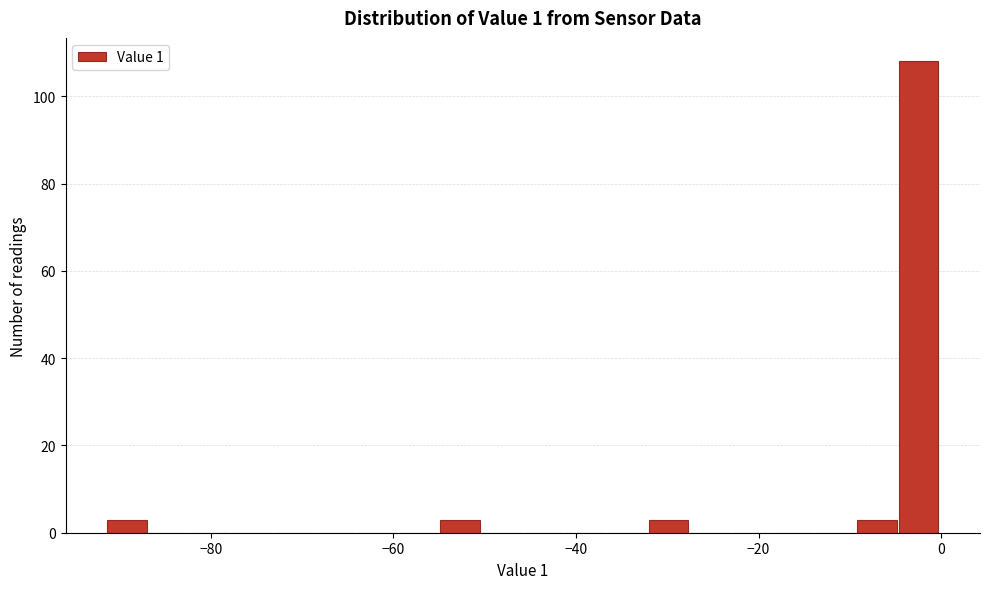

Read against the x-axis, roughly where is the centre of the tallest bar?

-2